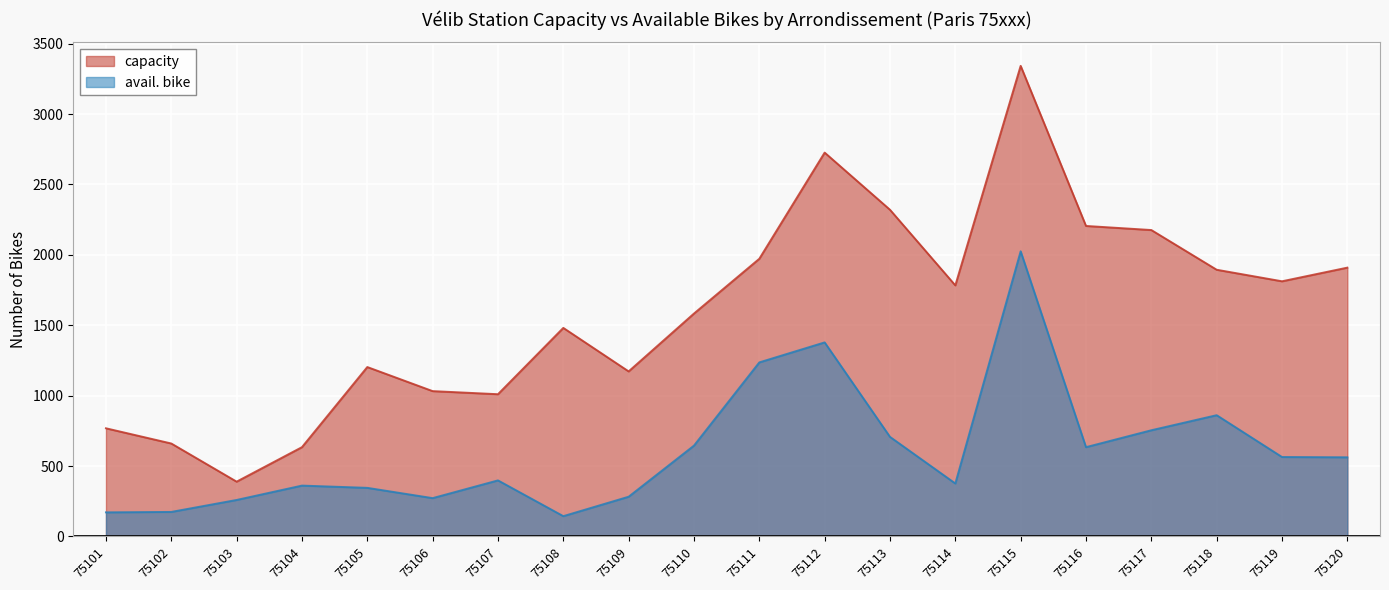

What is the spread (max minus min) of values at 75102?

486